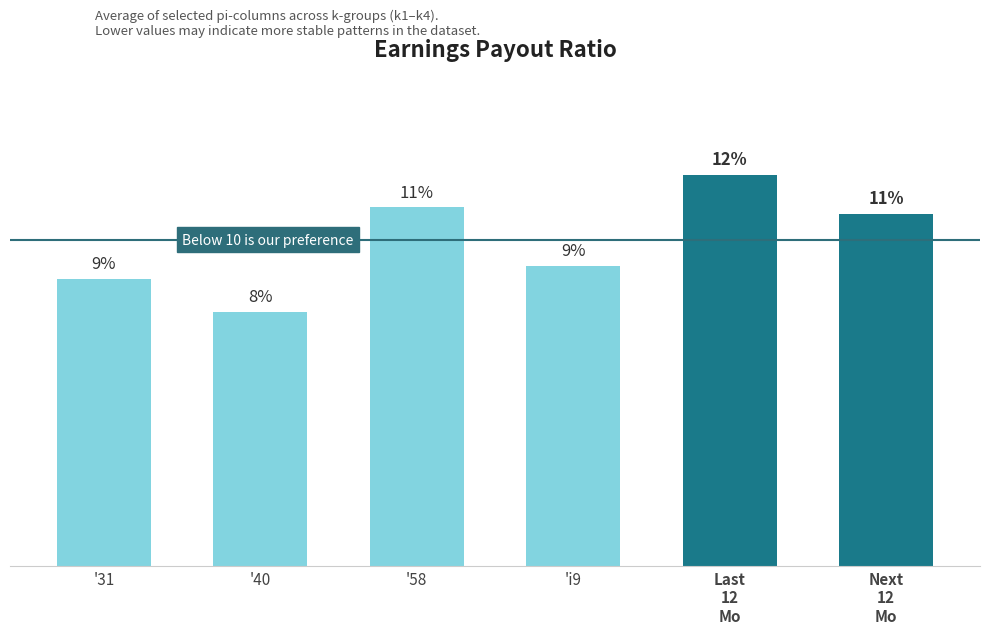

At which label does the data first exceed 10?

'58